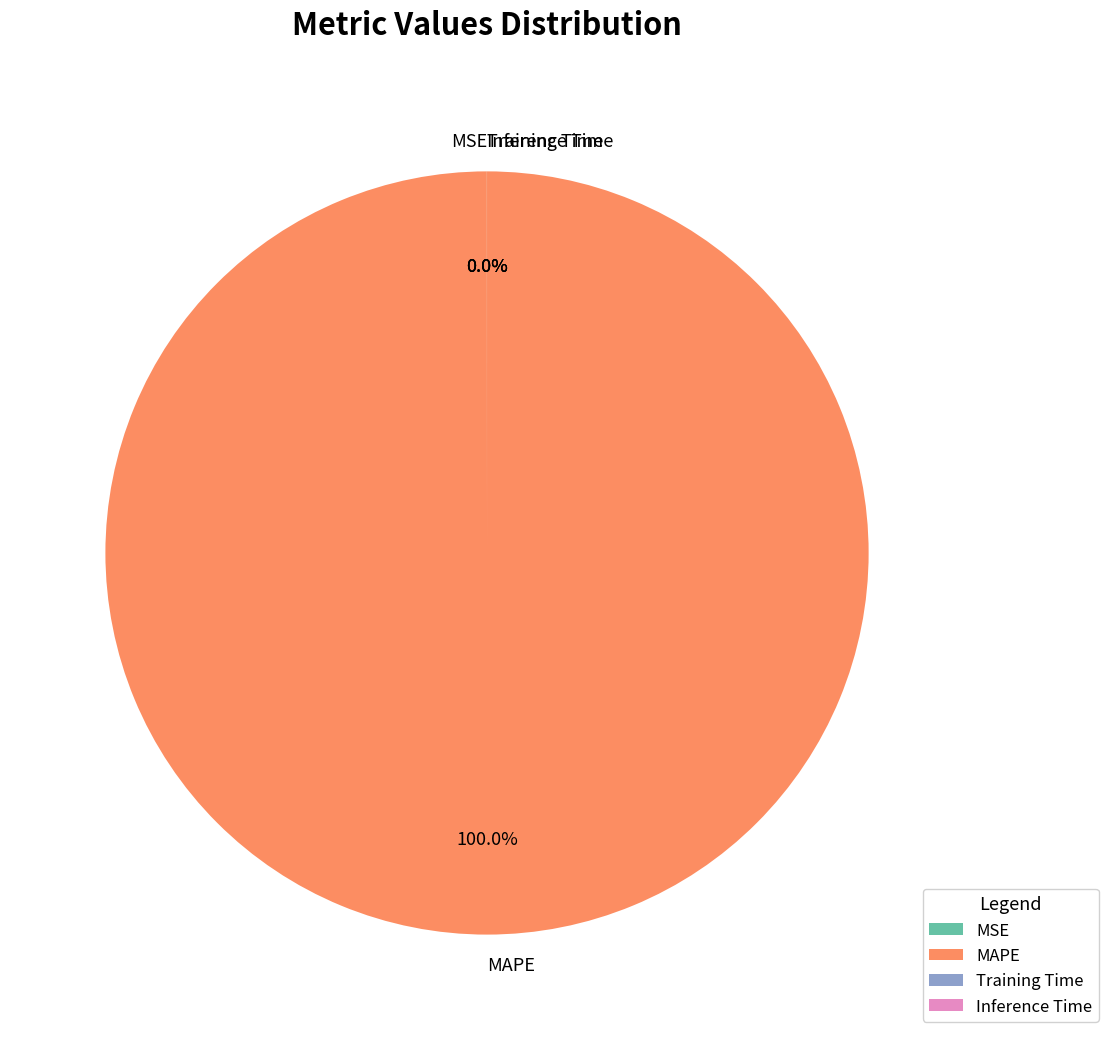

Is there any slice that represents more than half of the pie?

Yes